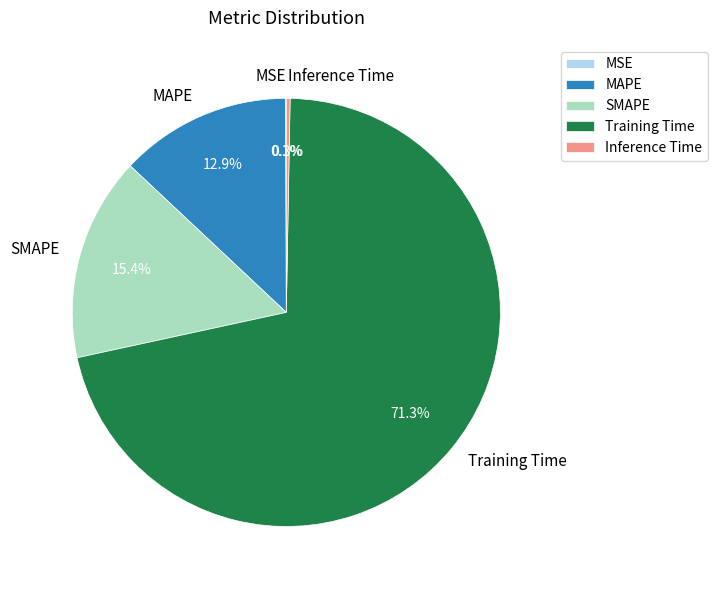

Do Inference Time and MAPE together represent more than half of the pie?

No